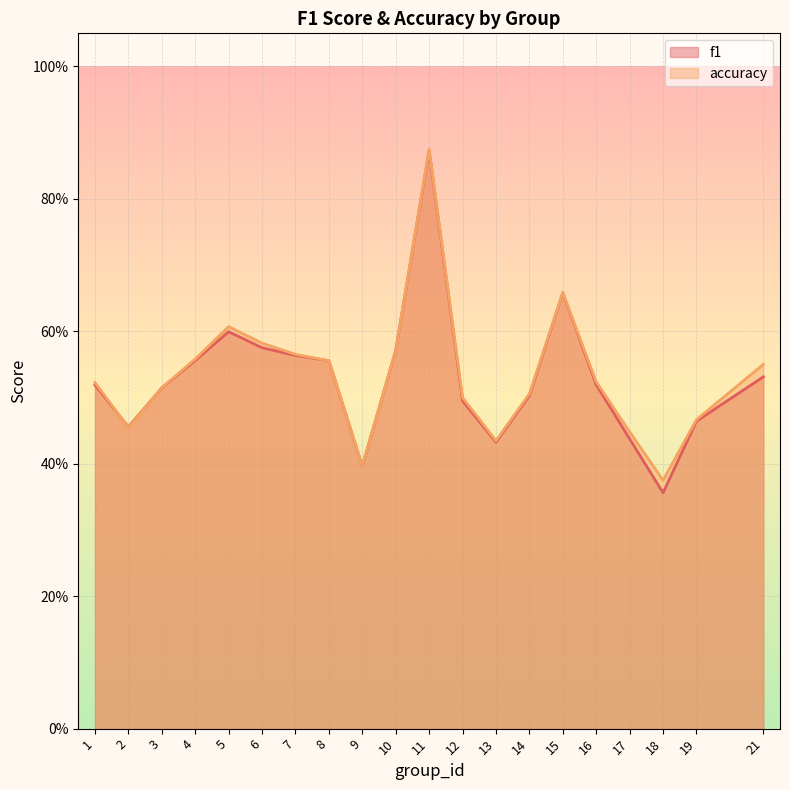

Between 5 and 14, which is larger?

5